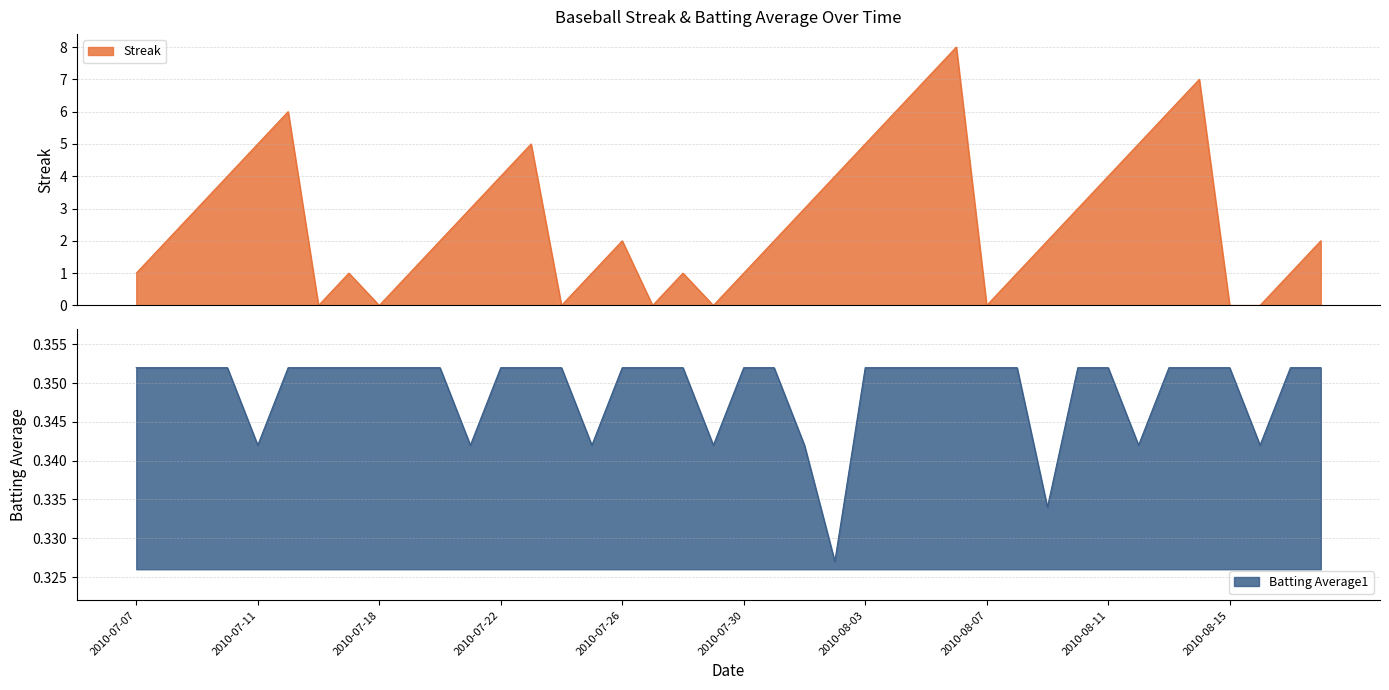

How many lines are shown in the chart?

2